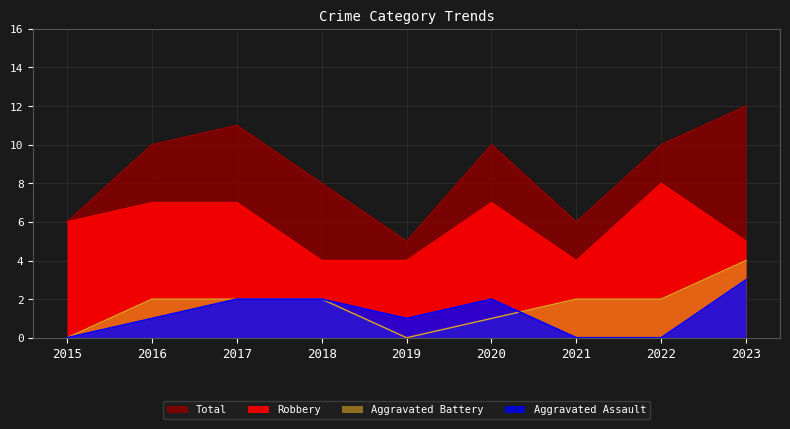

Is it true that Aggravated Assault equals -2 at 2022?

False